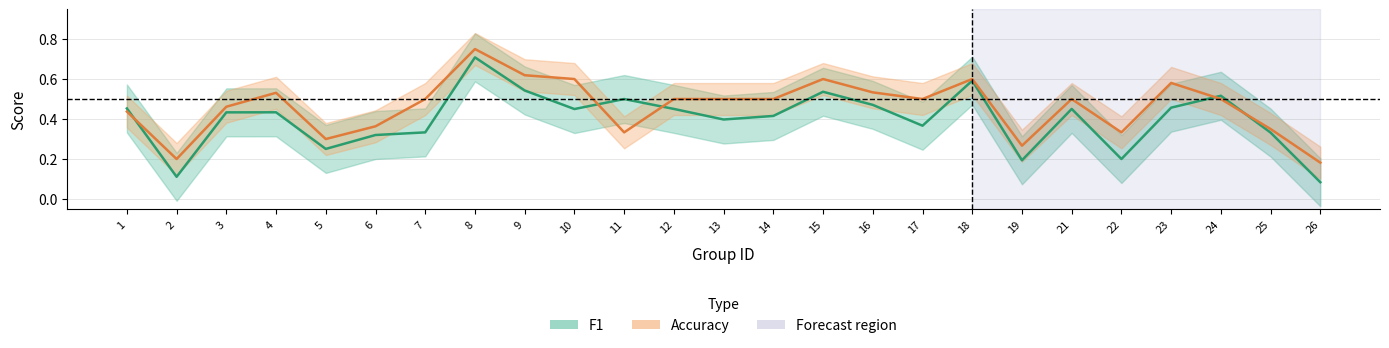

After their last crossing, which series has the higher values: accuracy or f1?

accuracy